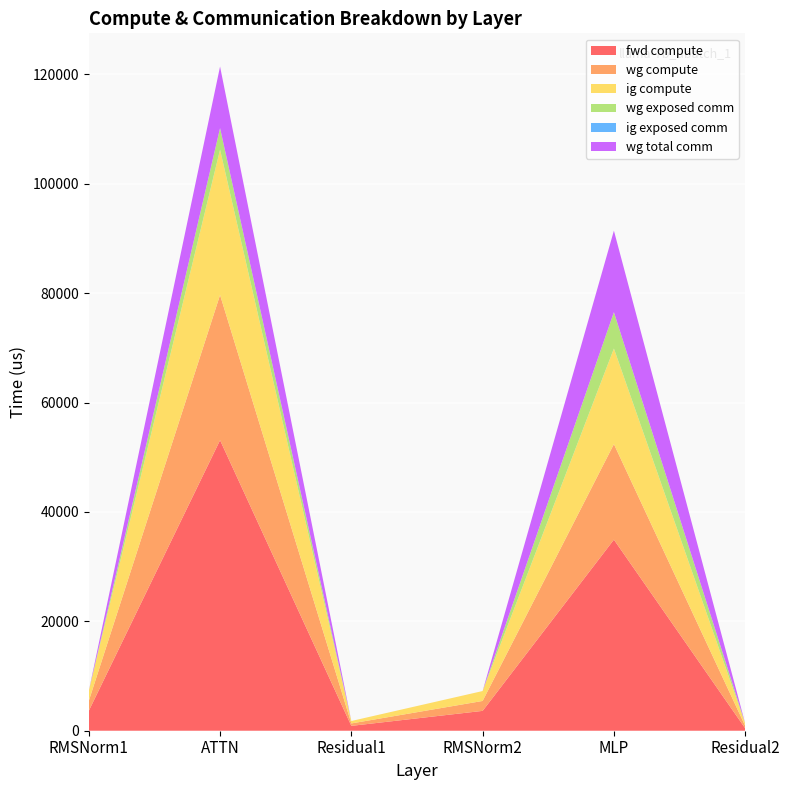

Reading right to left, what are all the values shown in this chart?

fwd compute: Residual2=444.0	MLP=34932.3	RMSNorm2=3628.2	Residual1=888.0	ATTN=53112.0	RMSNorm1=3628.2
wg compute: Residual2=444.0	MLP=17466.2	RMSNorm2=1814.1	Residual1=444.0	ATTN=26556.0	RMSNorm1=1814.1
ig compute: Residual2=444.0	MLP=17466.2	RMSNorm2=1814.1	Residual1=444.0	ATTN=26556.0	RMSNorm1=1814.1
wg exposed comm: Residual2=0.0	MLP=6655.7	RMSNorm2=0.0	Residual1=0.0	ATTN=3945.7	RMSNorm1=0.0
ig exposed comm: Residual2=0.0	MLP=0.0	RMSNorm2=0.0	Residual1=0.0	ATTN=0.0	RMSNorm1=0.0
wg total comm: Residual2=0.0	MLP=14903.8	RMSNorm2=0.0	Residual1=0.0	ATTN=11256.5	RMSNorm1=0.0